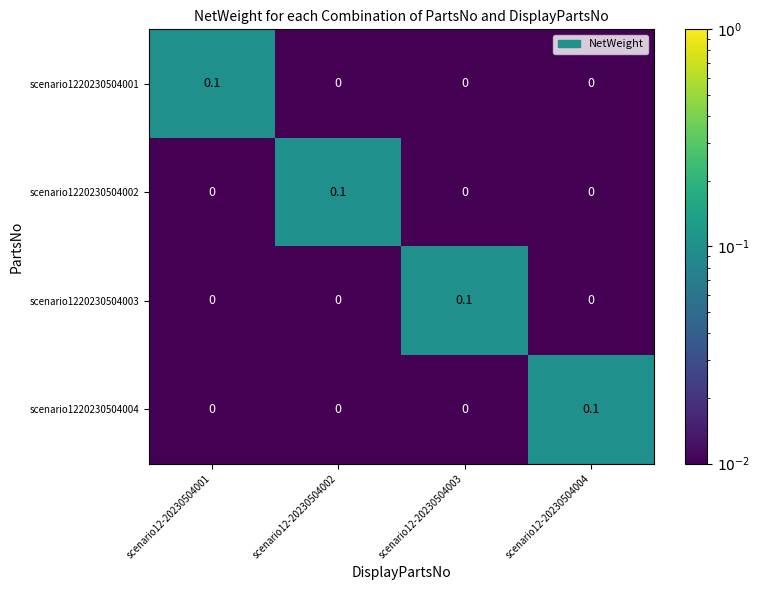

Count the scenario1220230504001 values in the range 0 to 1.

4